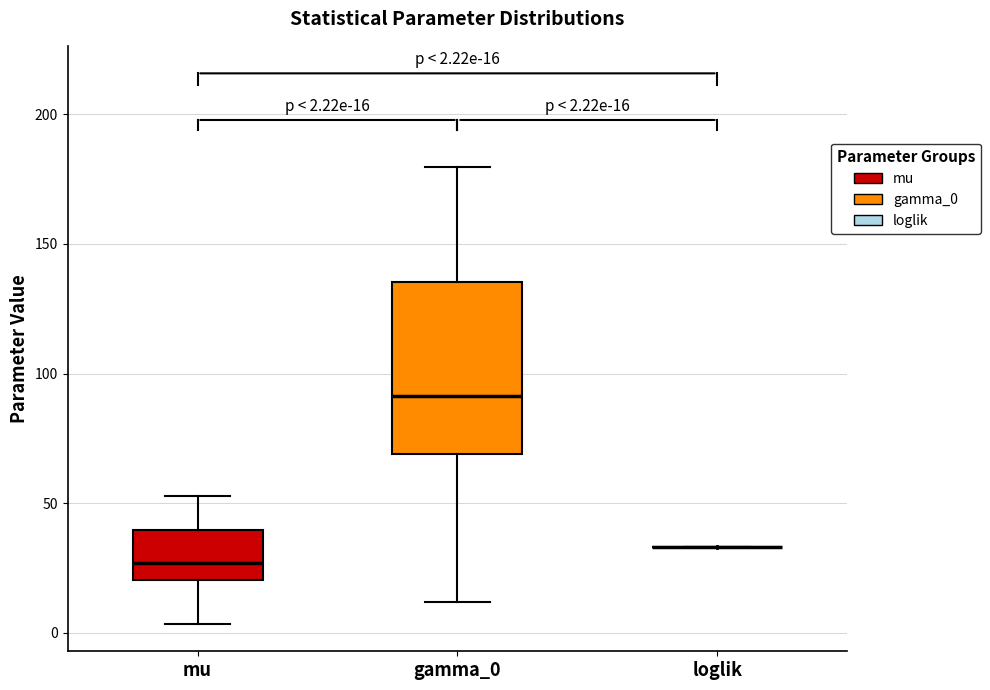

Which box is the tallest, from its lower edge to its upper edge?

gamma_0